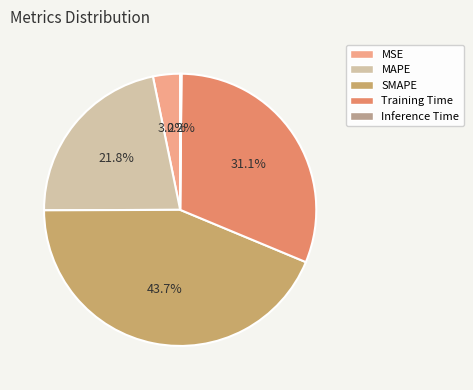

What percentage is NOT represented by SMAPE?

56.3%